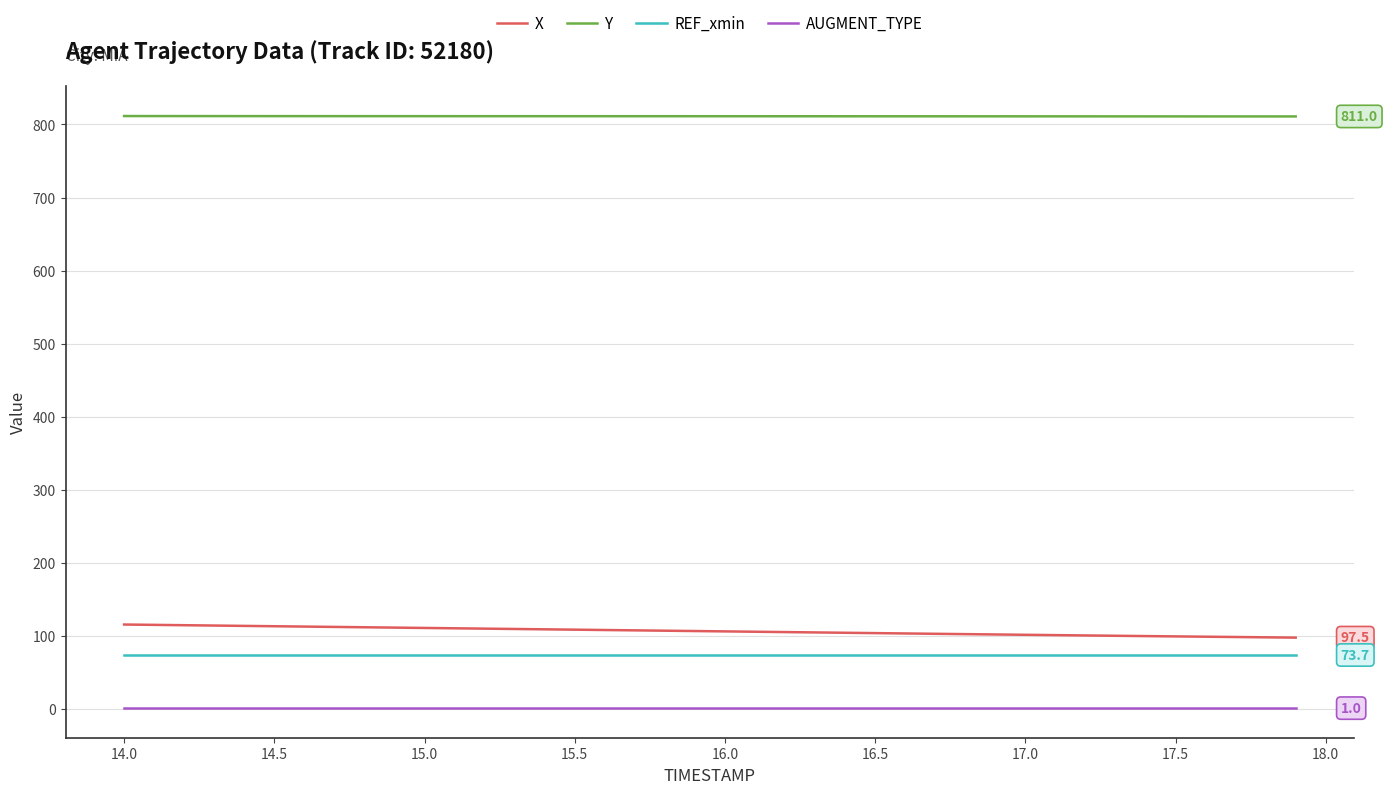

What is the difference between the maximum and minimum values in the X series?

17.9